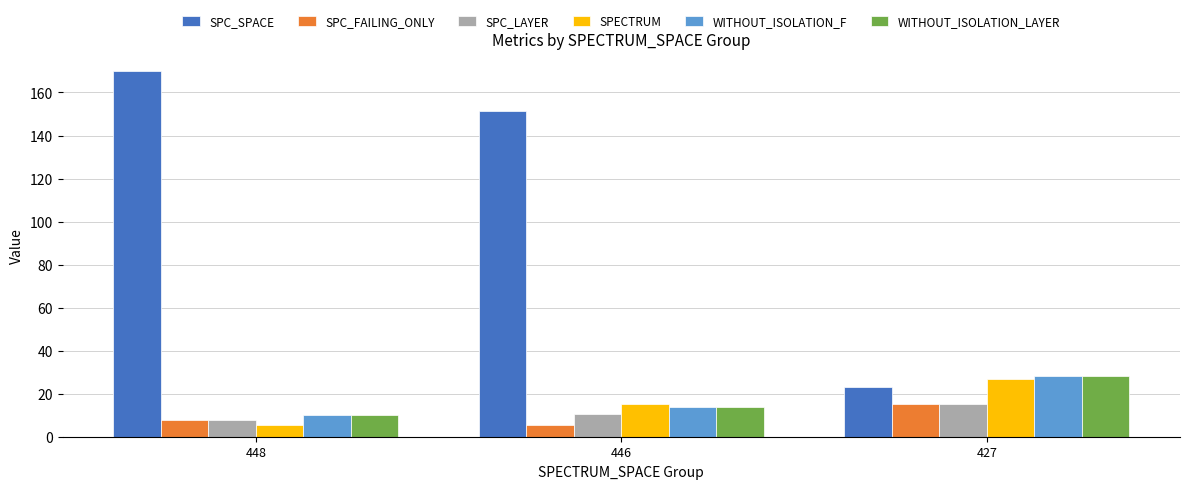

What is the highest value of the WITHOUT_ISOLATION_F series?

28.0